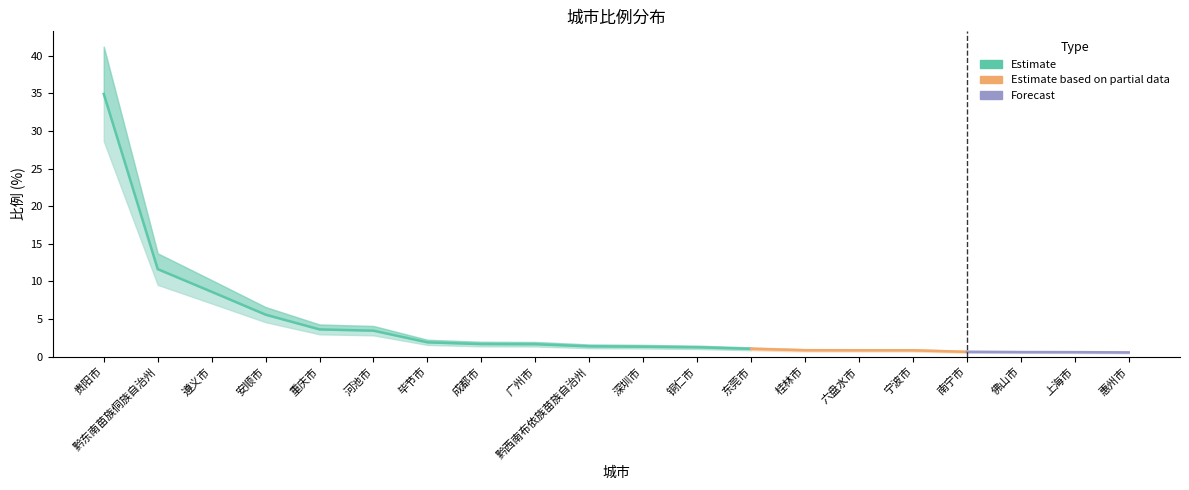

Reading left to right, transcribe all the data shown in this chart.

Estimate: 贵阳市=34.9	黔东南苗族侗族自治州=11.6	遵义市=8.6	安顺市=5.6	重庆市=3.6	河池市=3.5	毕节市=1.9	成都市=1.7	广州市=1.6	黔西南布依族苗族自治州=1.4	深圳市=1.3	铜仁市=1.2	东莞市=1.0	桂林市=0.8	六盘水市=0.8	宁波市=0.8	南宁市=0.6	佛山市=0.6	上海市=0.6	惠州市=0.6
Estimate based on partial data: 贵阳市=0.0	黔东南苗族侗族自治州=0.0	遵义市=0.0	安顺市=0.0	重庆市=0.0	河池市=0.0	毕节市=0.0	成都市=0.0	广州市=0.0	黔西南布依族苗族自治州=0.0	深圳市=0.0	铜仁市=0.0	东莞市=0.0	桂林市=0.0	六盘水市=0.0	宁波市=0.0	南宁市=0.0	佛山市=0.0	上海市=0.0	惠州市=0.0
Forecast: 贵阳市=0.0	黔东南苗族侗族自治州=0.0	遵义市=0.0	安顺市=0.0	重庆市=0.0	河池市=0.0	毕节市=0.0	成都市=0.0	广州市=0.0	黔西南布依族苗族自治州=0.0	深圳市=0.0	铜仁市=0.0	东莞市=0.0	桂林市=0.0	六盘水市=0.0	宁波市=0.0	南宁市=0.0	佛山市=0.0	上海市=0.0	惠州市=0.0